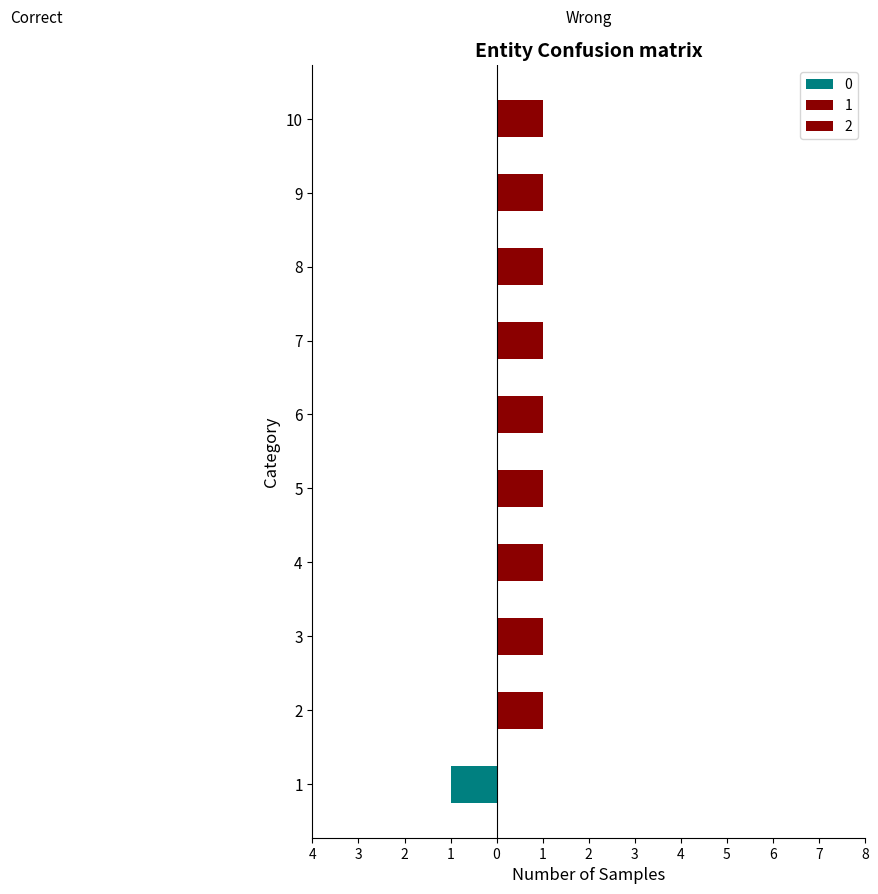

How many data points does each series have?

10